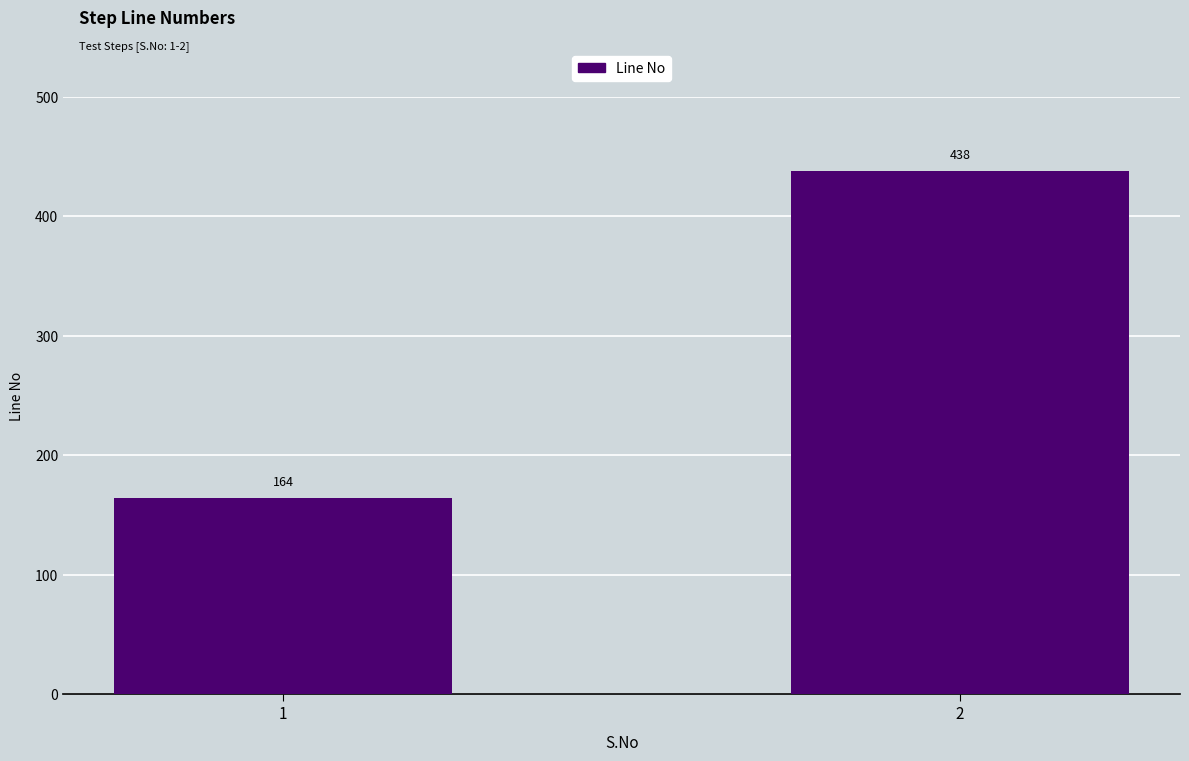

Which label corresponds to the largest value in the chart?

2